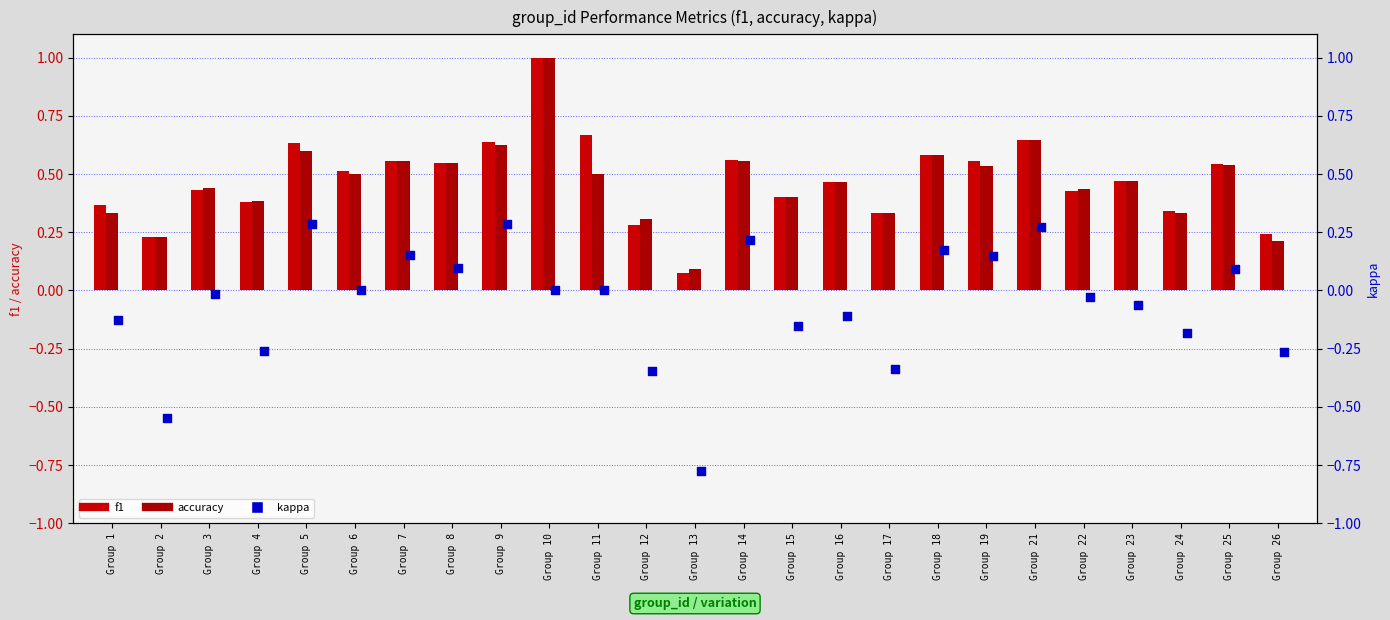

Which series reaches the minimum Y coordinate?

kappa